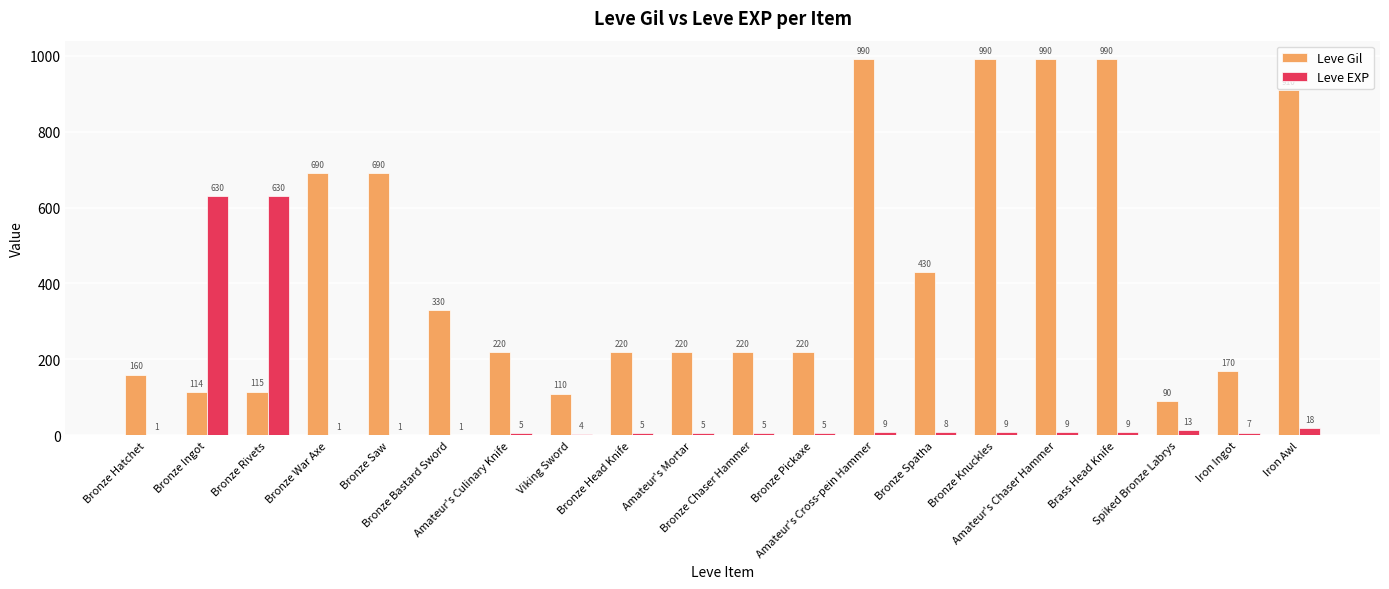

True or false: Leve Gil has a value of 220 at Bronze Head Knife.

True